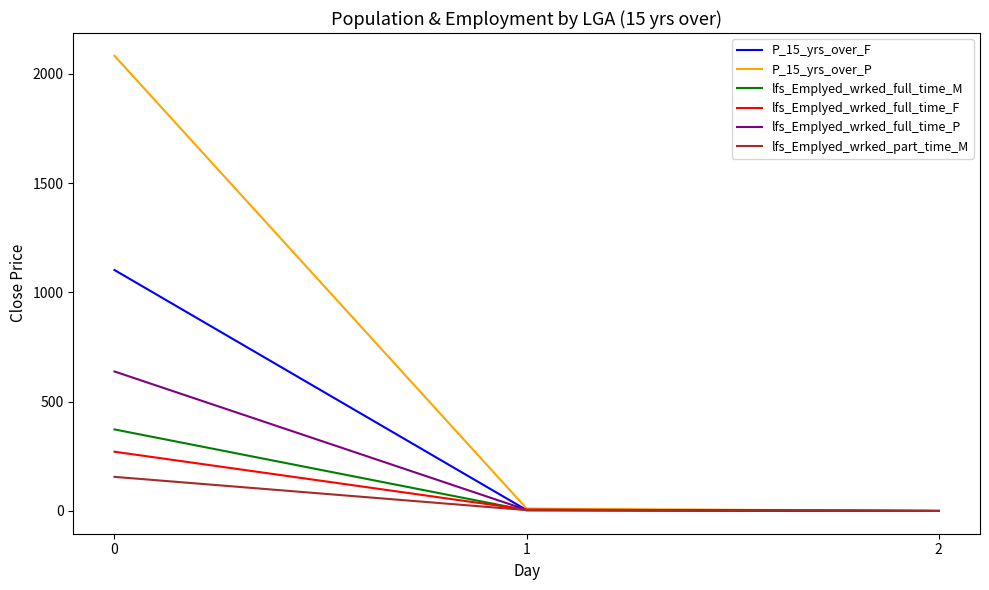

What is the total value across all series at 0?

4622